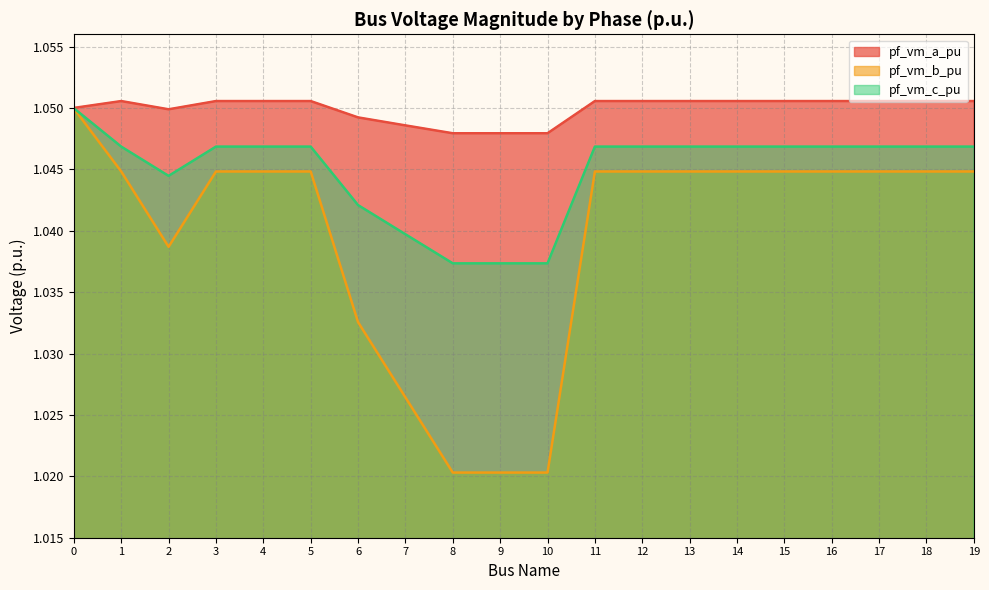

The value of pf_vm_c_pu at 19 is 1.0. True or false?

True